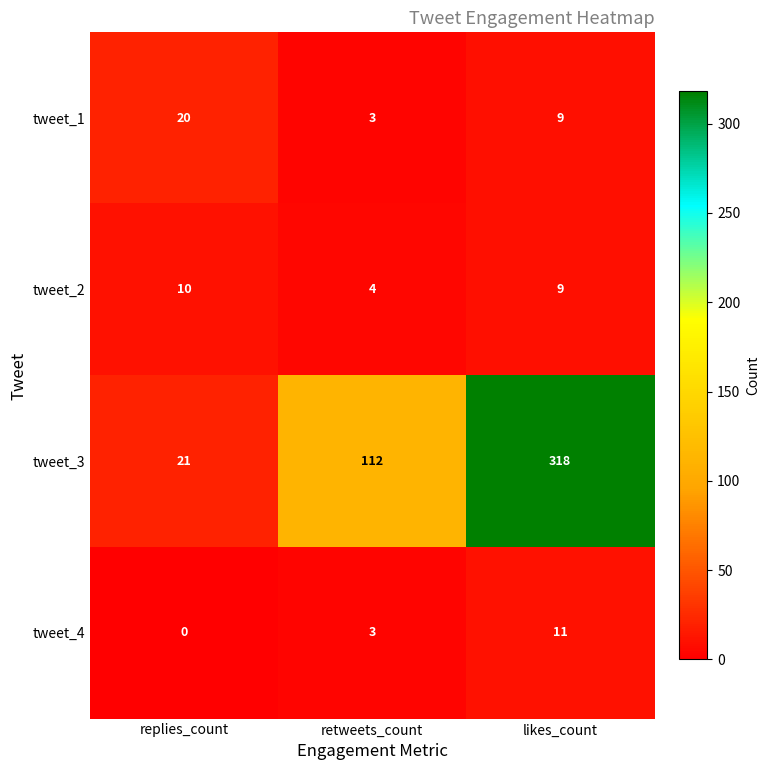

What is the difference between the second highest and minimum values in the tweet_1 series?

6